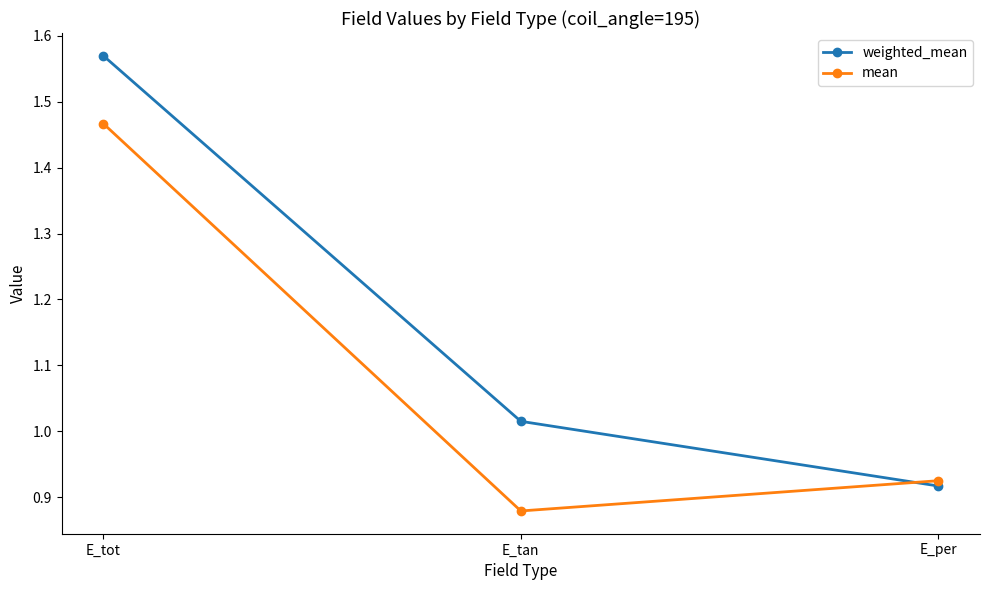

Between E_tot and E_tan, which series saw the biggest shift?

mean